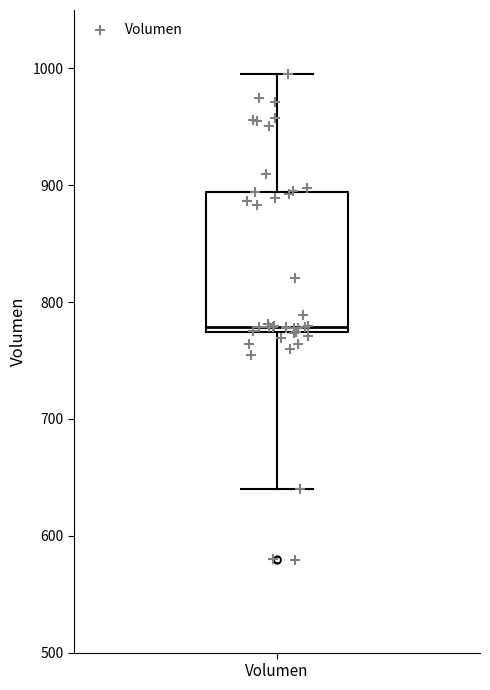

Transcribe this box plot: give where the median line is, the range the box spans, and where the two whiskers end, as read against the y-axis. The values are not printed on the chart, so give them approximately, as read against the axis.

median 780, box 770 to 890, whiskers 640 to 1000